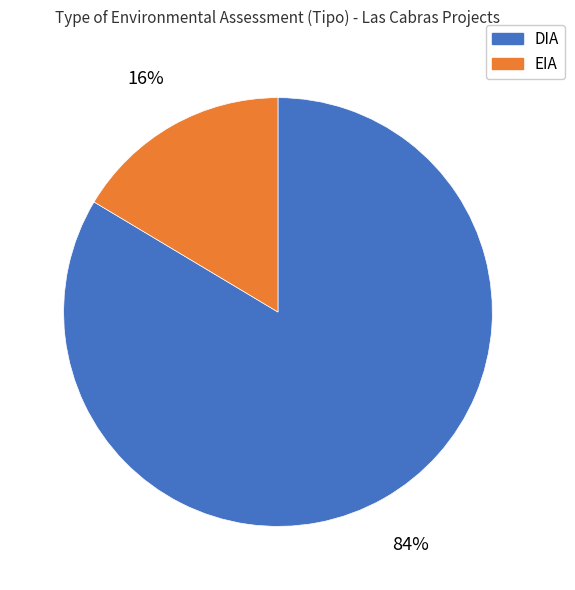

Which category has the smallest portion of the pie?

EIA